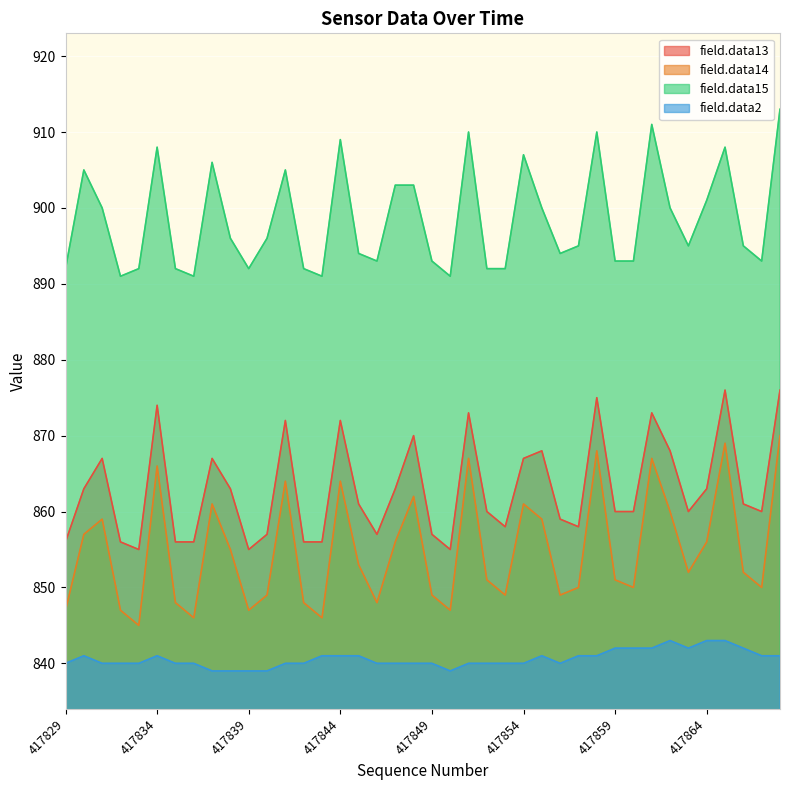

What is the average value of the field.data2 series?

841